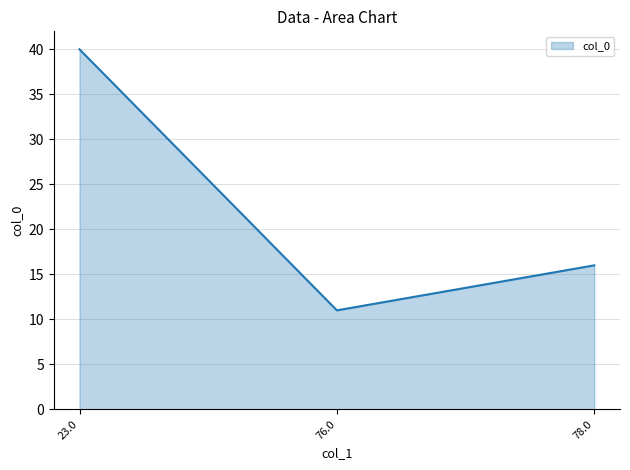

True or false: the data shows 11 at 76.0.

True